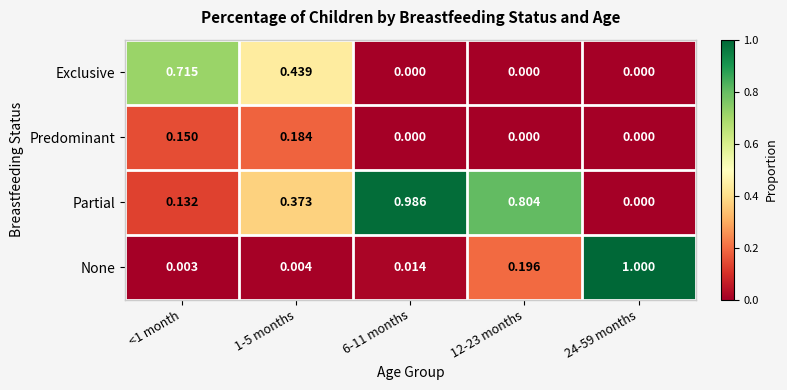

Which series has the widest spread of values?

None